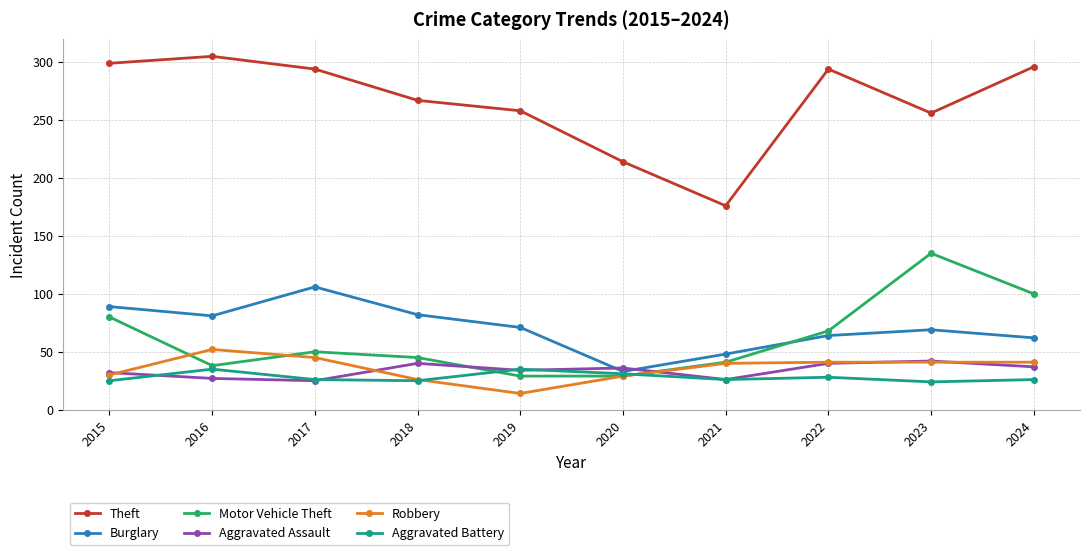

Is the value of Aggravated Battery at 2016 greater than the value of Burglary at 2018?

No